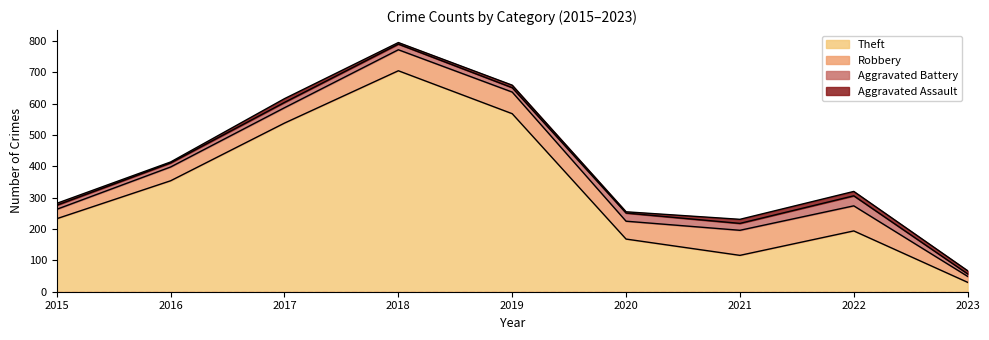

At which label does Aggravated Battery first exceed 17?

2018